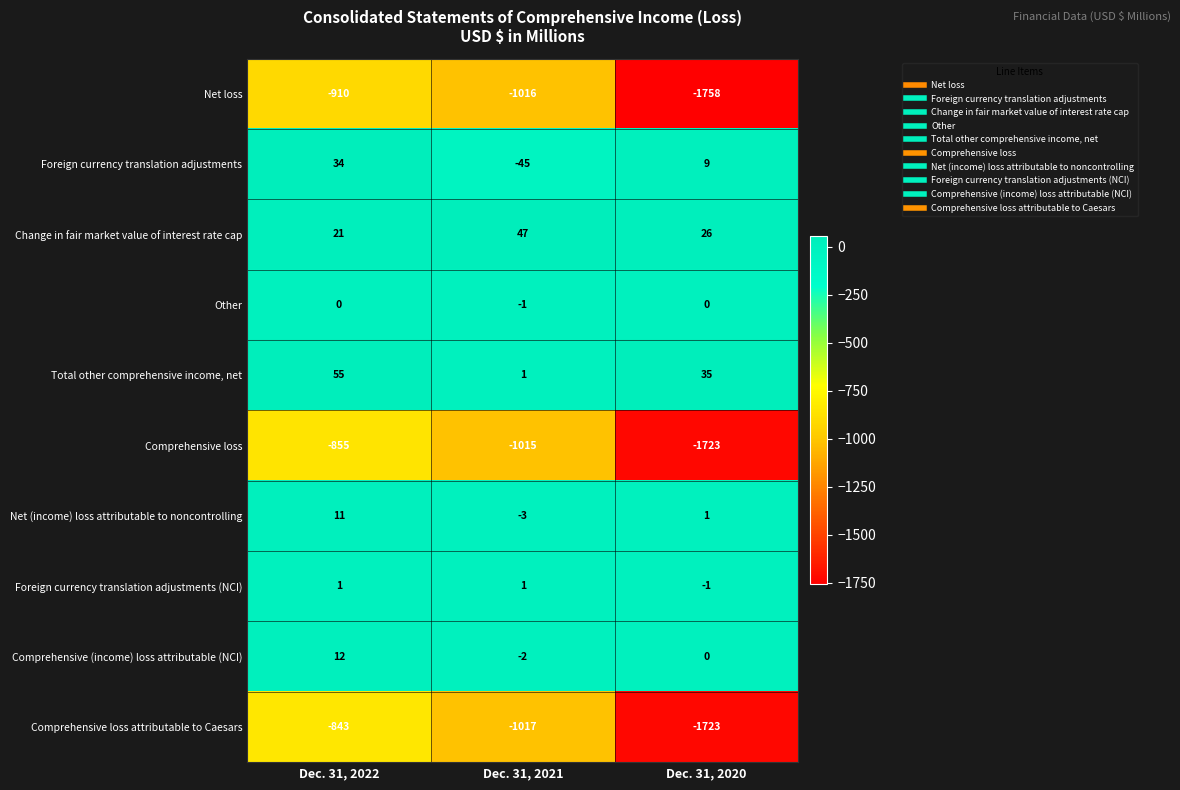

Which series has the largest range (max minus min)?

Comprehensive loss attributable to Caesars